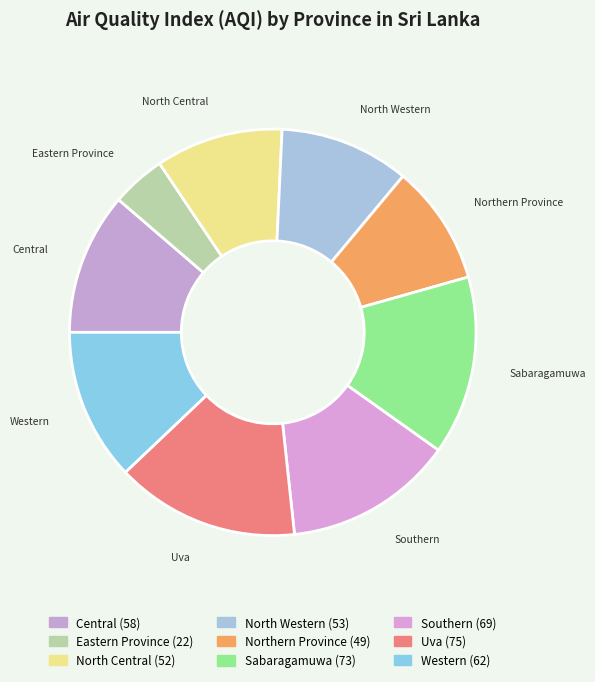

How many slices are in this pie chart?

9